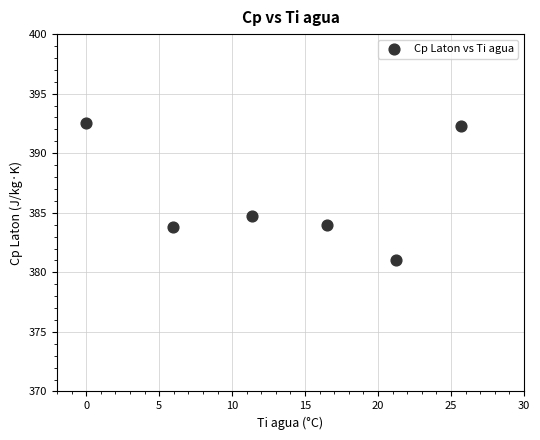

What is the range of Y values (max minus min)?

11.6